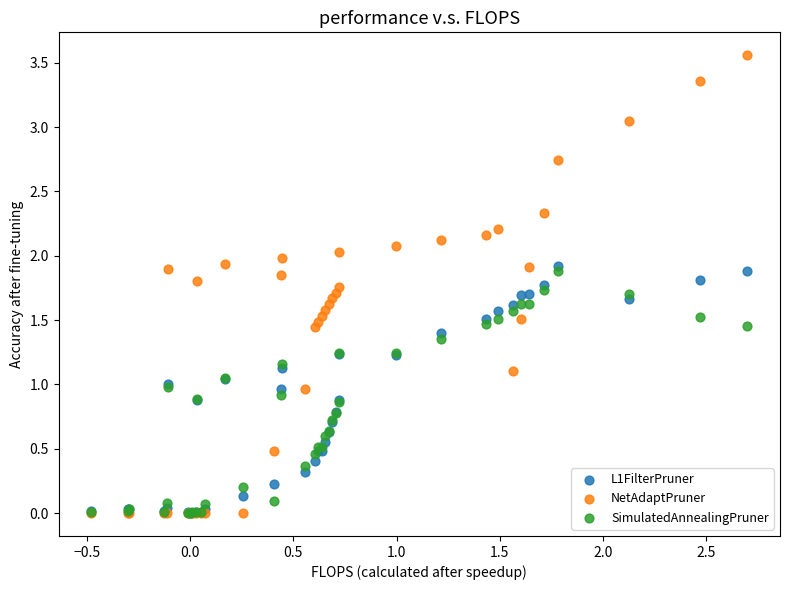

What are all the series names shown in the legend?

L1FilterPruner, NetAdaptPruner, SimulatedAnnealingPruner